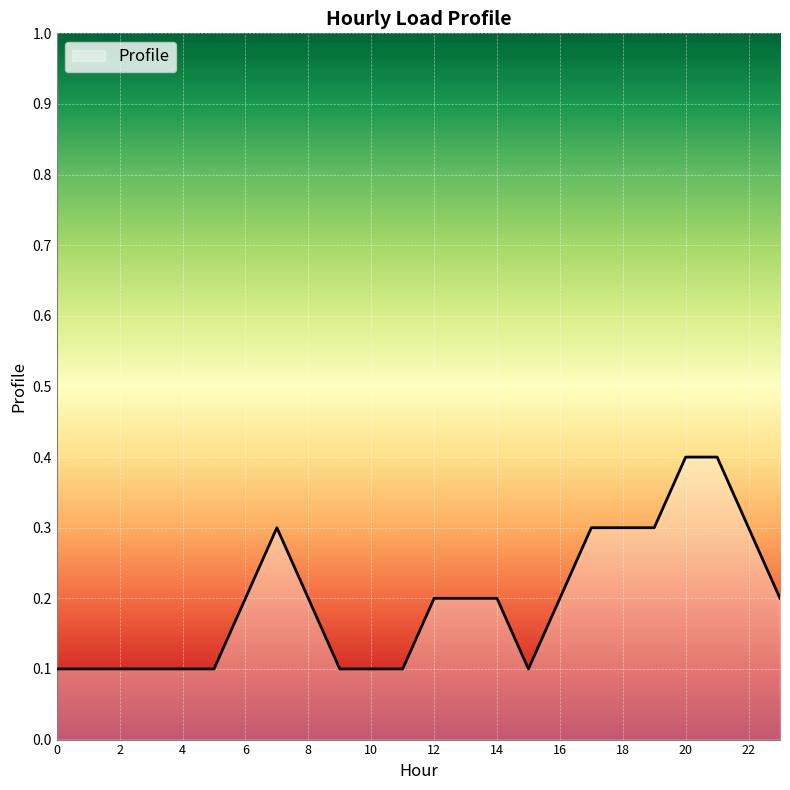

Reading left to right, list all the values displayed in this chart.

0.1	0.1	0.1	0.1	0.1	0.1	0.2	0.3	0.2	0.1	0.1	0.1	0.2	0.2	0.2	0.1	0.2	0.3	0.3	0.3	0.4	0.4	0.3	0.2